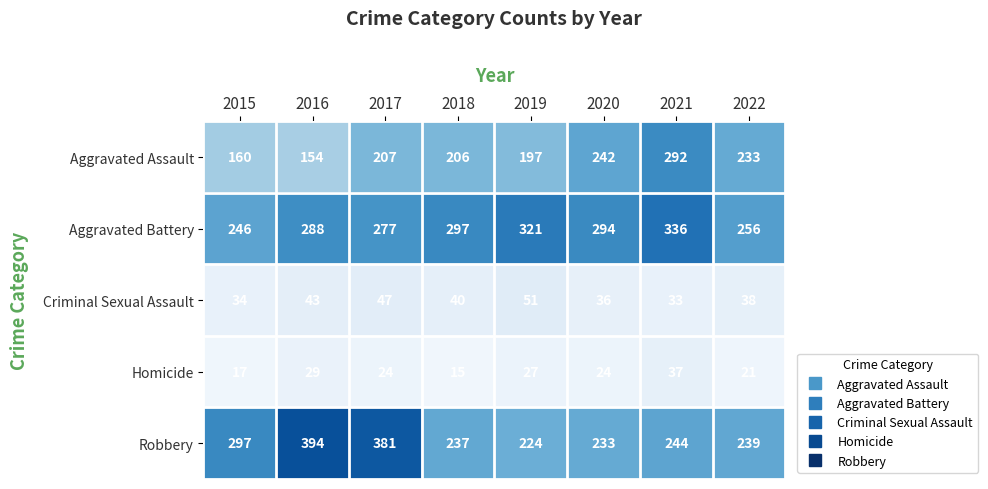

Rank the series at 2021 from highest to lowest value.

Aggravated Battery, Aggravated Assault, Robbery, Homicide, Criminal Sexual Assault